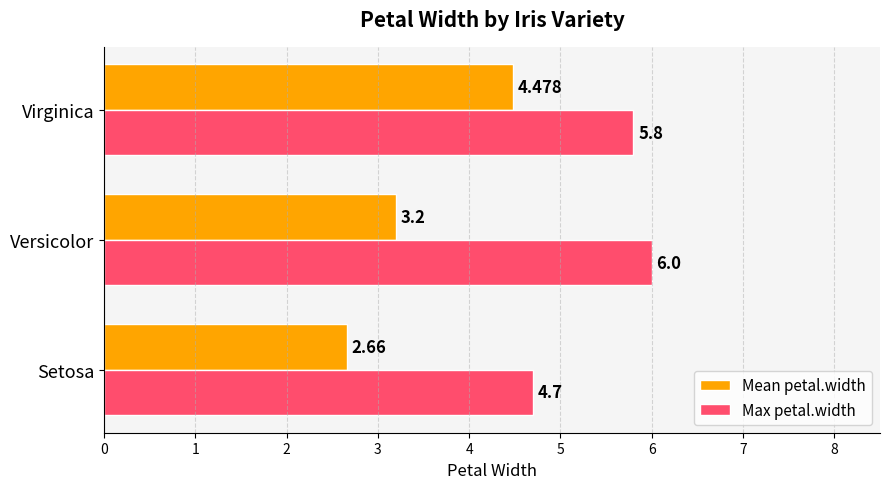

Rank the series by their maximum value, from highest to lowest.

Max petal.width, Mean petal.width